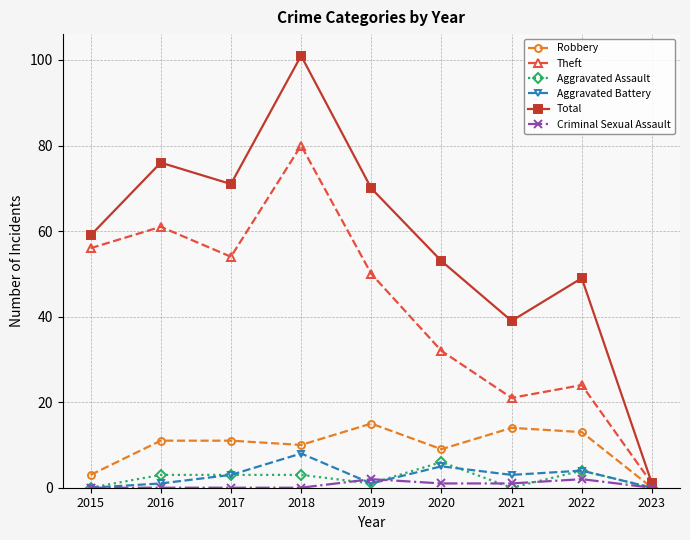

Where is the first local minimum for Total?

2017